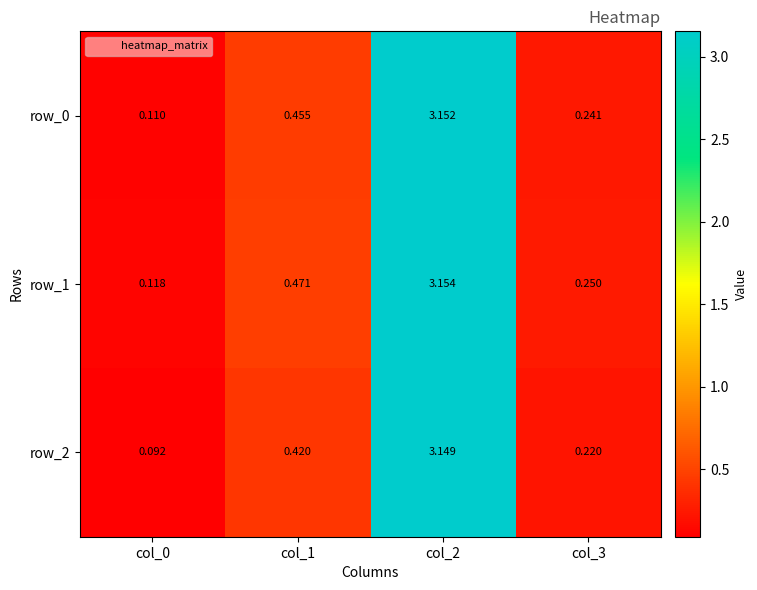

Is the value of row_2 at col_2 greater than the value of row_1 at col_1?

Yes